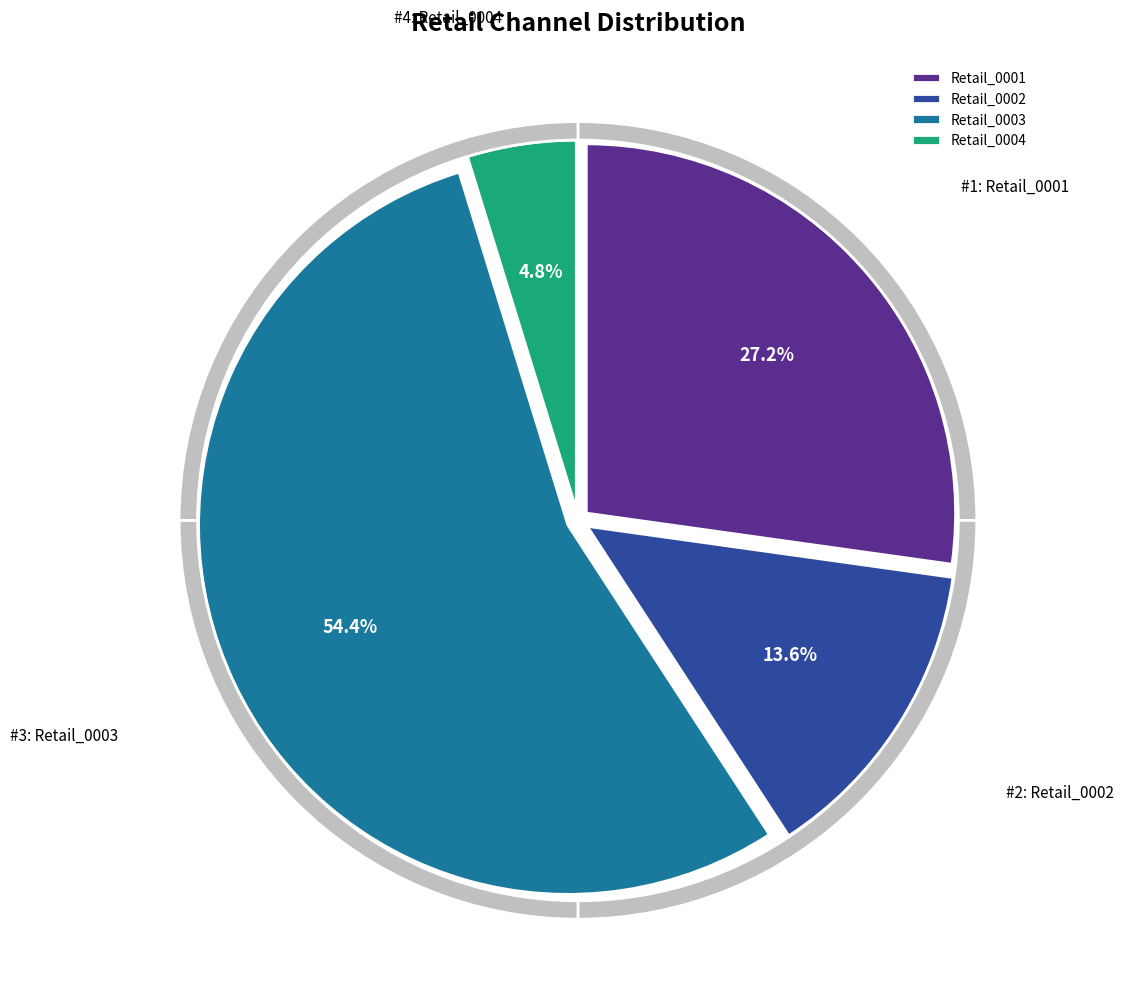

Is it true that Retail_0004 is 1% of the pie?

False